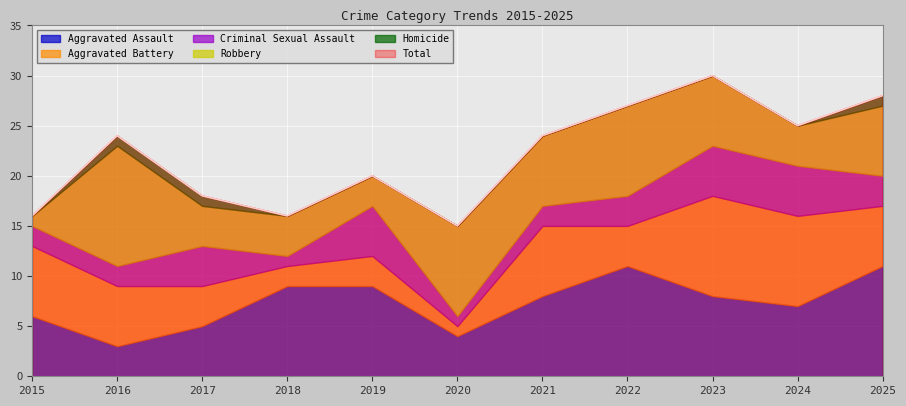

Which series has the largest total across all categories?

Total